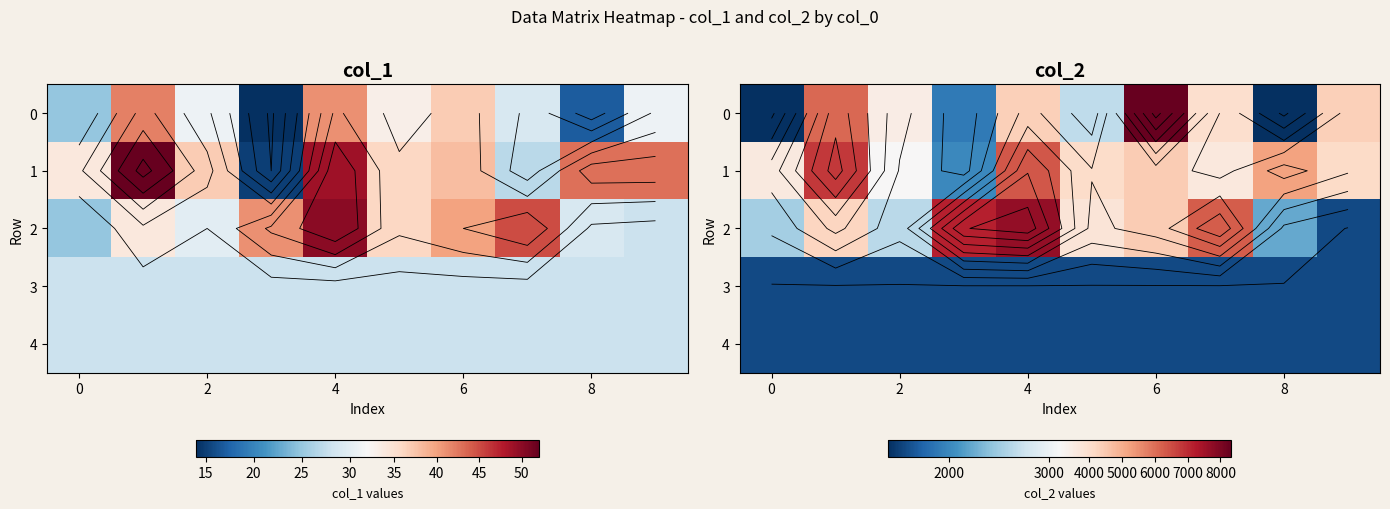

How many values in the 2 series are below 4232?

5